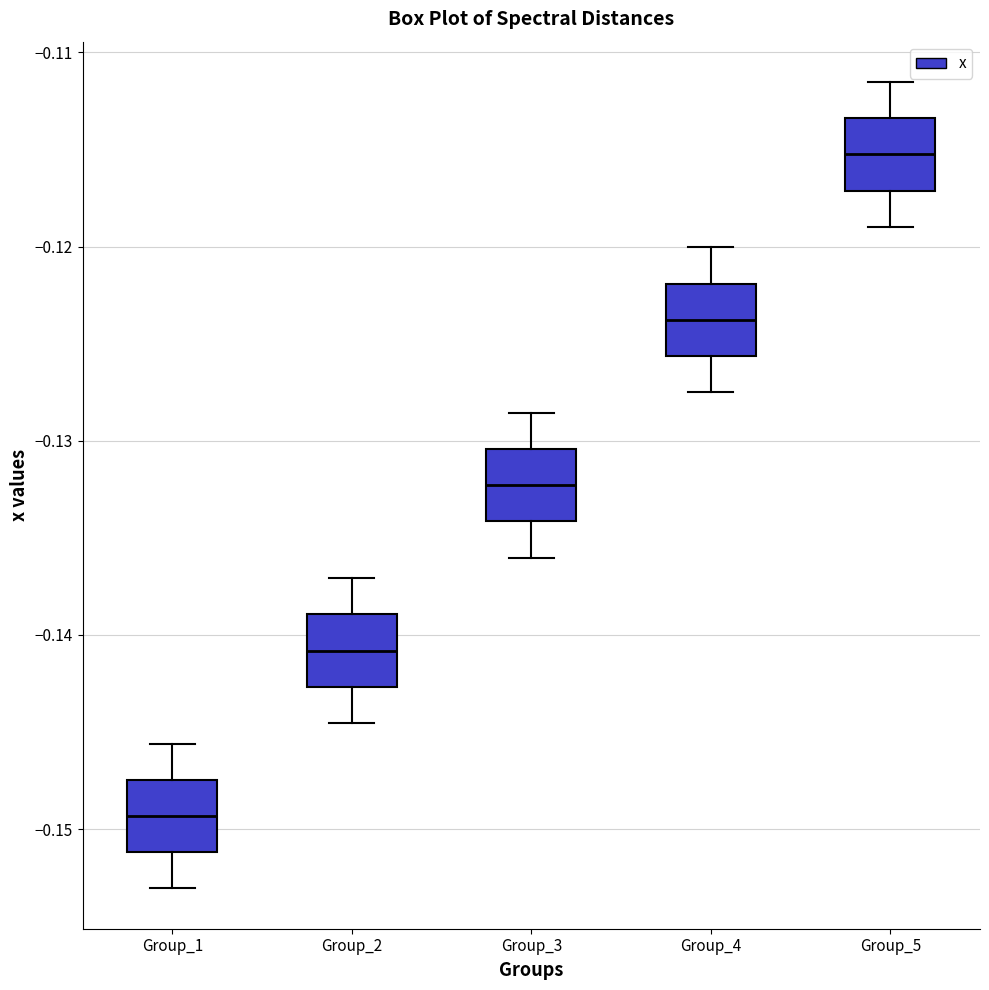

Reading left to right, read every box against the y-axis: the position of its median line, the range the box covers, and the ends of its whiskers. The values are not printed on the chart, so give them approximately, as read against the axis.

Group_1: median -0.149, box -0.151 to -0.147, whiskers -0.153 to -0.146
Group_2: median -0.141, box -0.143 to -0.139, whiskers -0.145 to -0.137
Group_3: median -0.132, box -0.134 to -0.130, whiskers -0.136 to -0.129
Group_4: median -0.124, box -0.126 to -0.122, whiskers -0.127 to -0.120
Group_5: median -0.115, box -0.117 to -0.113, whiskers -0.119 to -0.112